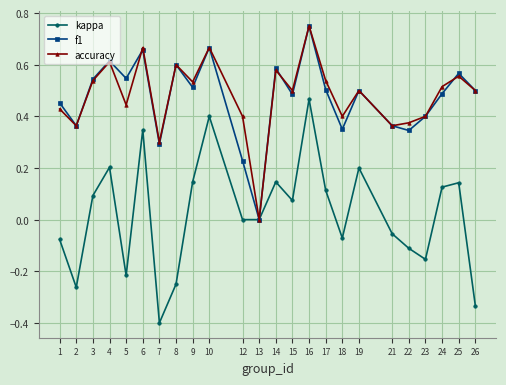

At which label is f1 closest to 0?

13